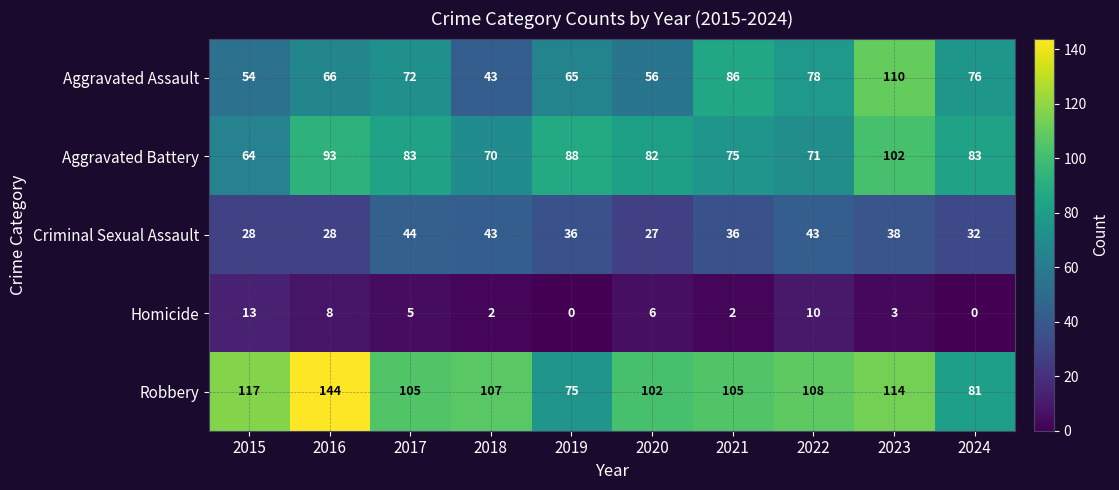

Between 2015 and 2021, which series saw the biggest shift?

Aggravated Assault